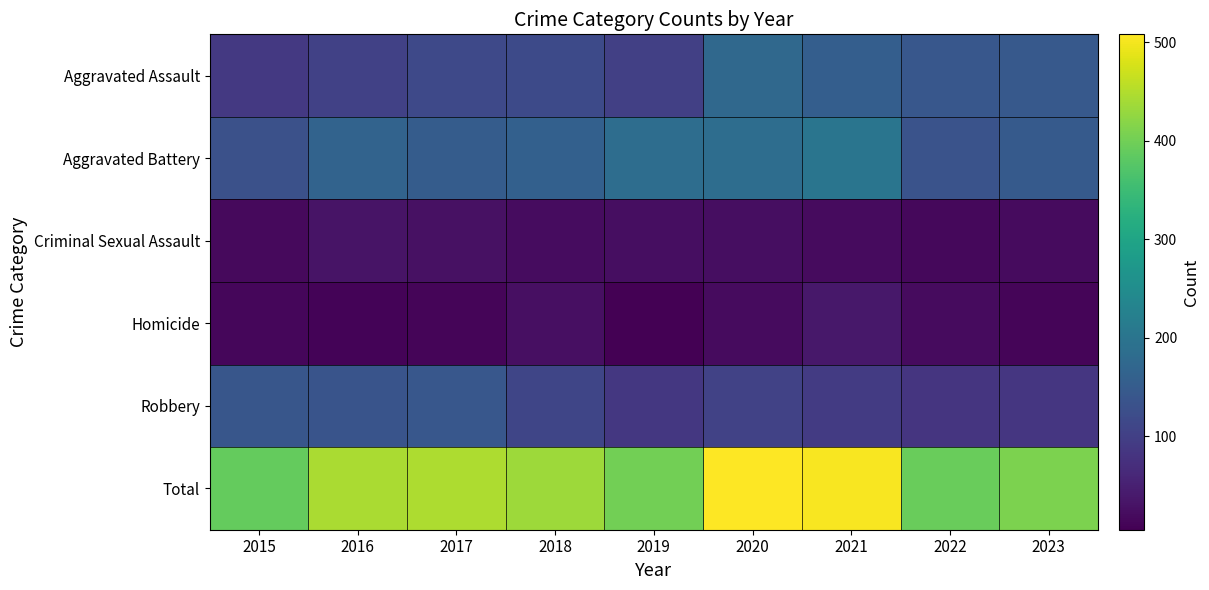

Which series changed the most between 2018 and 2022?

Total